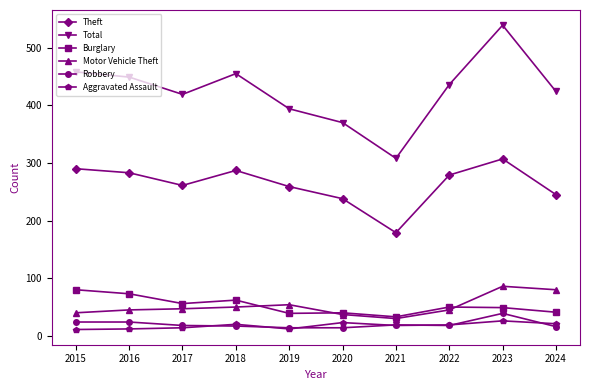

What is the difference between the second highest and minimum values in the Motor Vehicle Theft series?

50